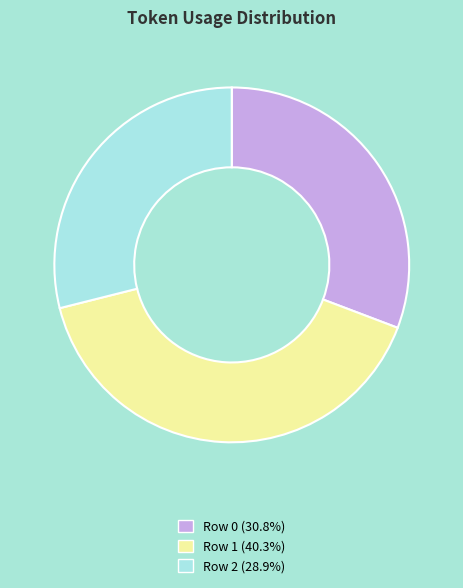

How many segments does this pie chart have?

3